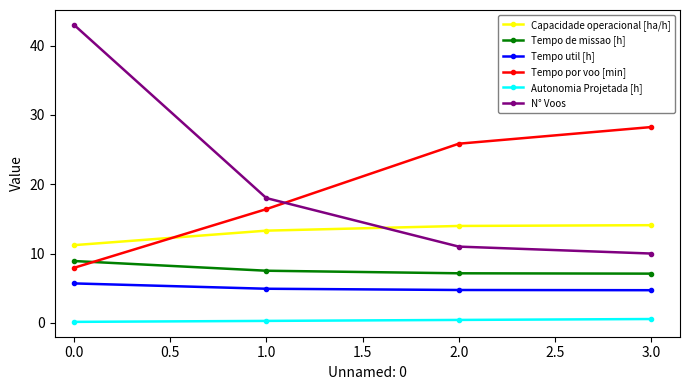

What is the minimum value for Autonomia Projetada [h]?

0.1